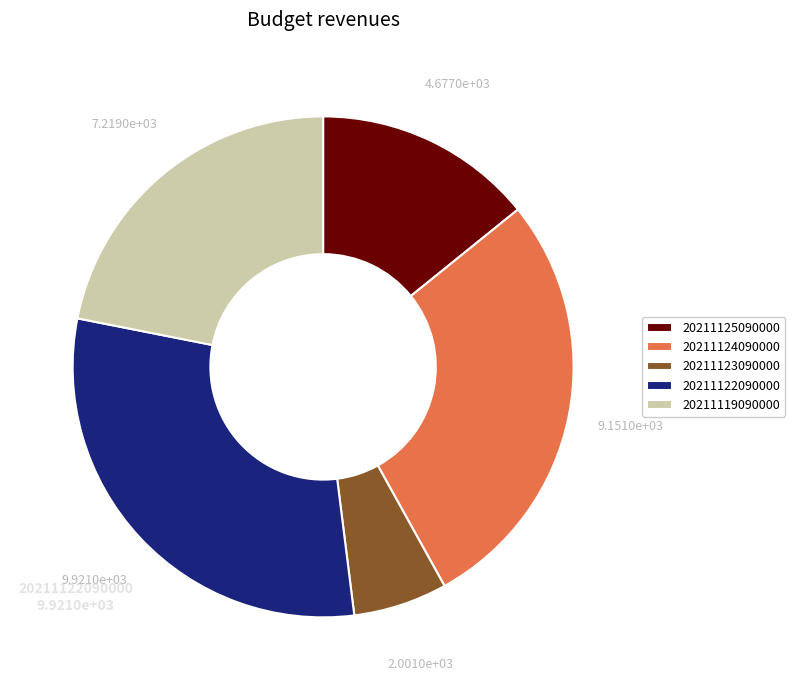

Is 20211125090000 the majority of the pie?

No